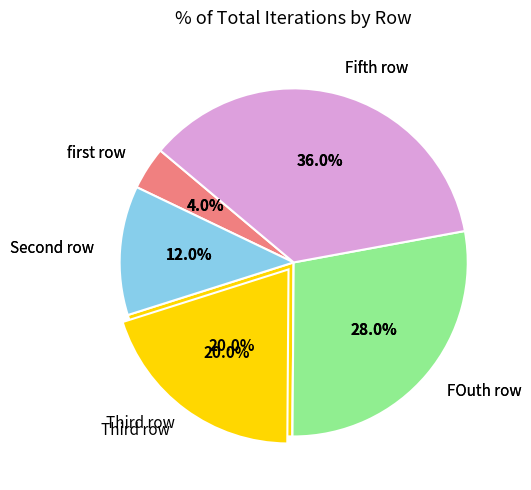

The FOuth row slice represents 20% of the pie. True or false?

False